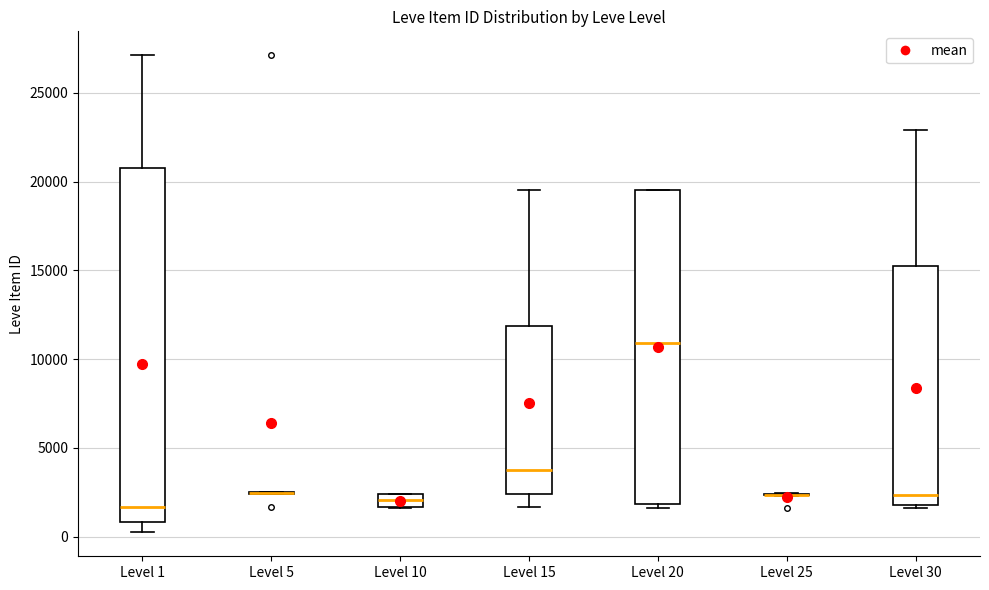

Which box is the tallest, from its lower edge to its upper edge?

Level 1